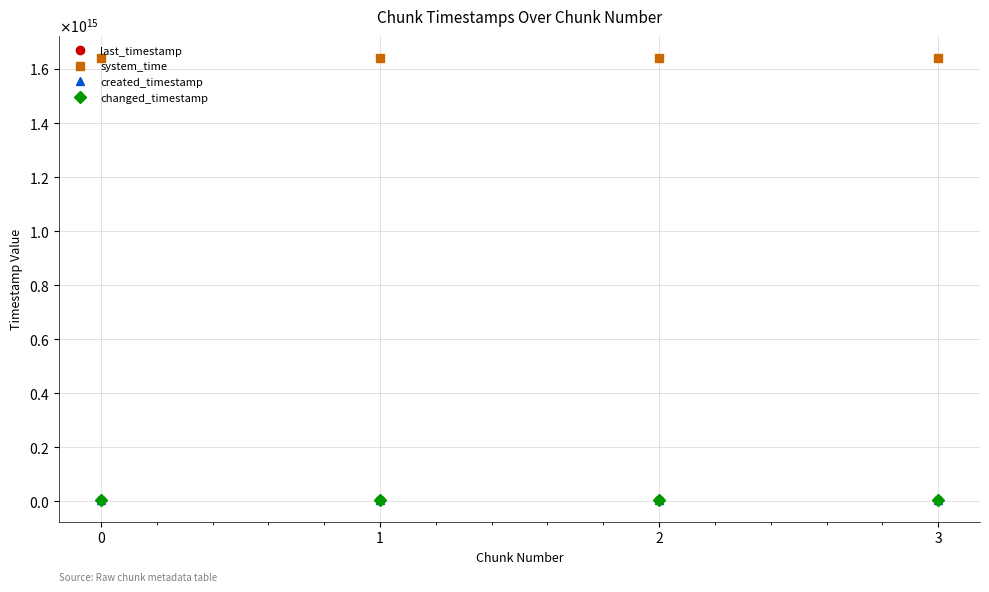

At how many categories does at least one series exceed 500257938237833?

4